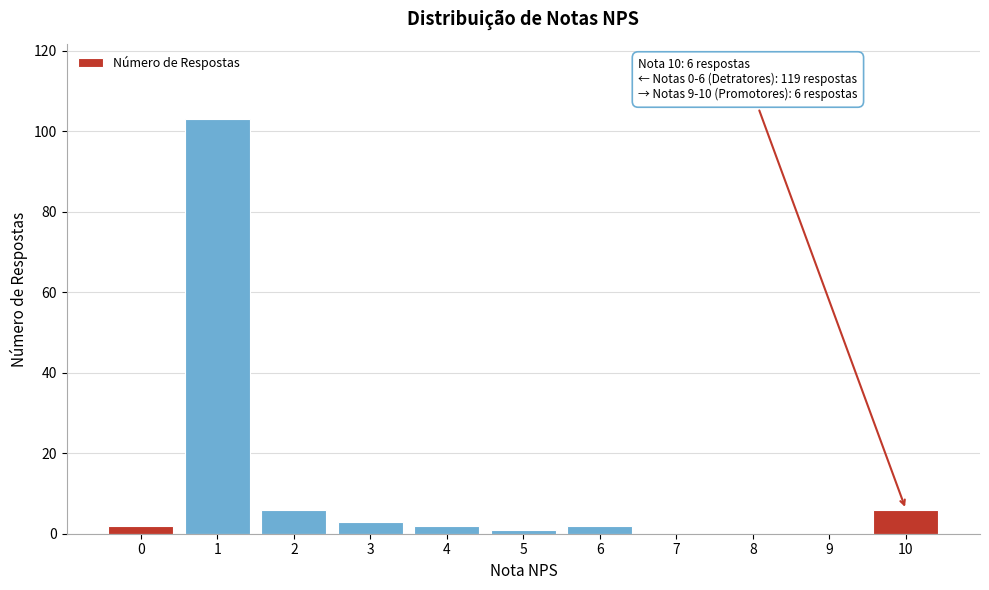

Reading left to right, what are all the values shown in this chart?

0=2	1=103	2=6	3=3	4=2	5=1	6=2	7=0	8=0	9=0	10=6